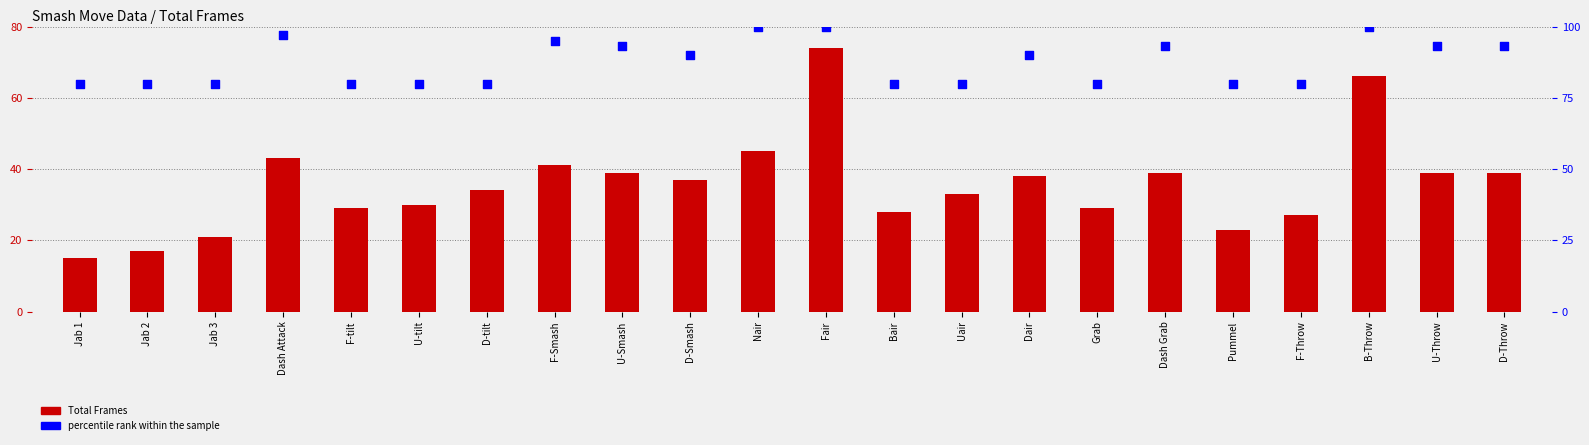

At how many categories does at least one series exceed 70?

22